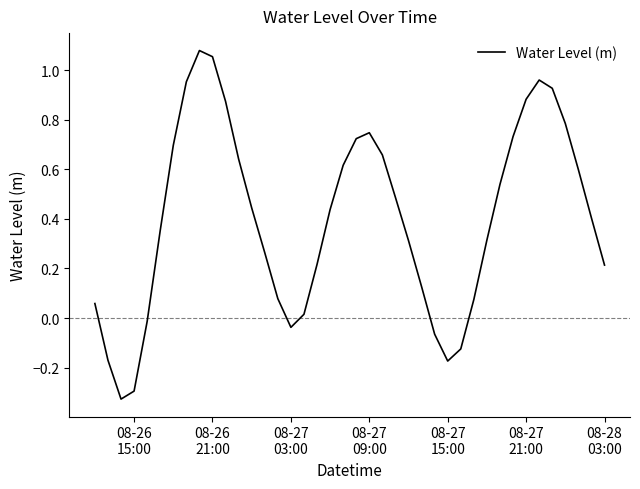

What is the difference between the maximum and minimum values?

1.4